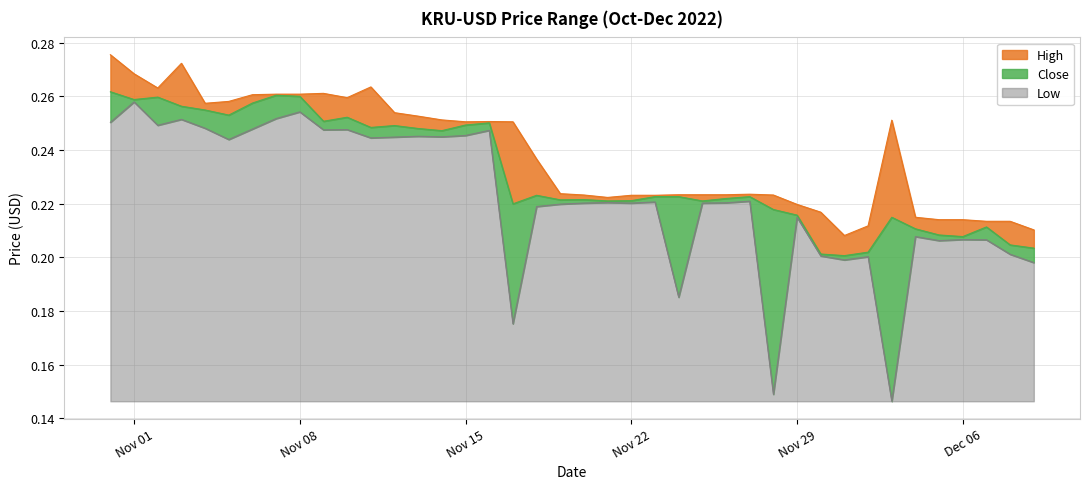

What is the value of the Low point at the 32nd from the left?

0.2